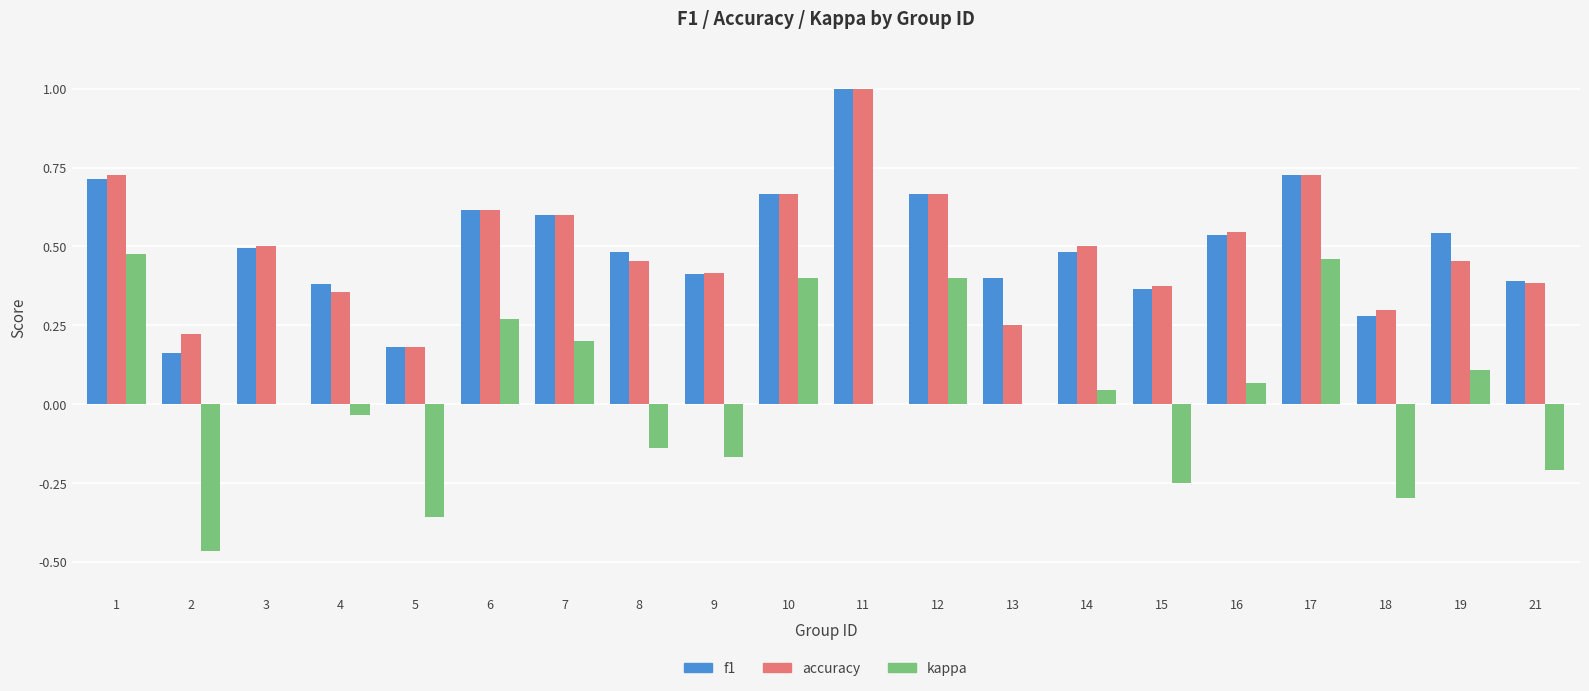

What is the highest value of the accuracy series?

1.0